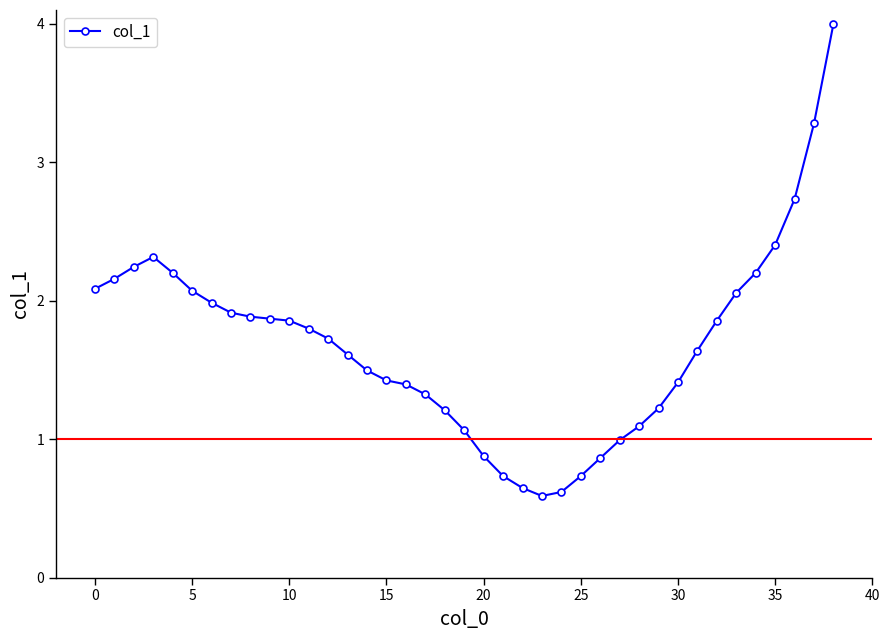

What is the value of the 30th point from the left?

1.2